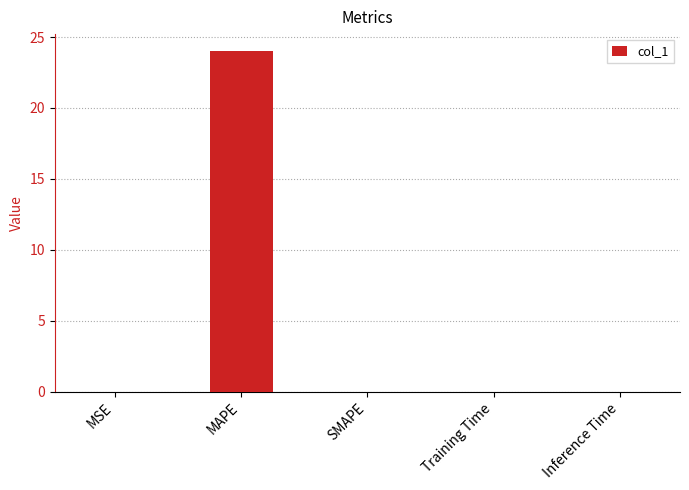

The chart shows a value of 0.0 at MSE. True or false?

True